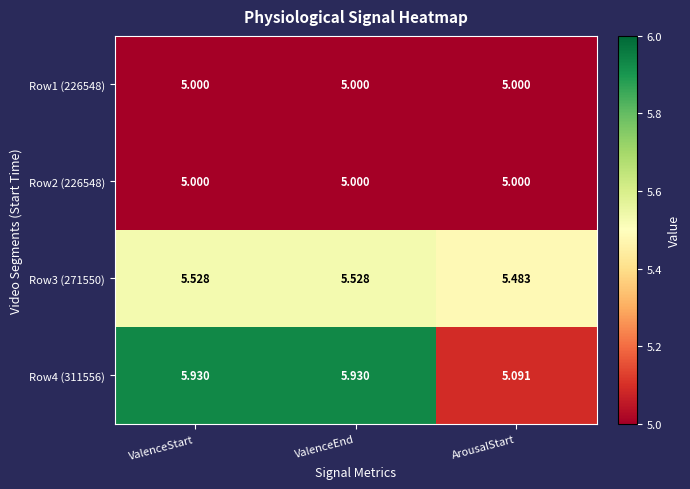

At which label does Row4 (311556) reach its minimum?

ArousalStart